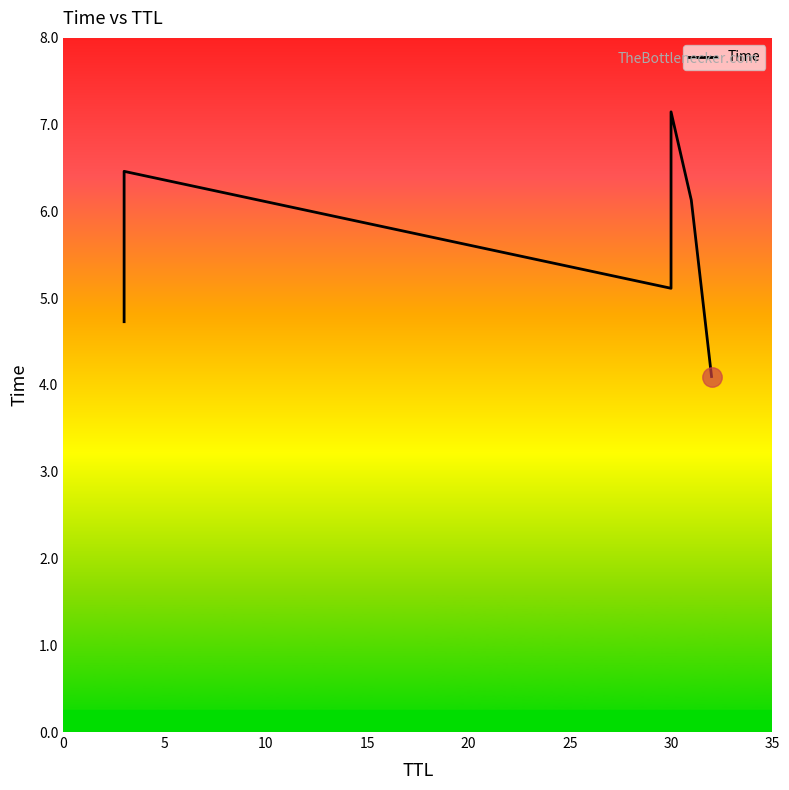

What is the average value?

5.6